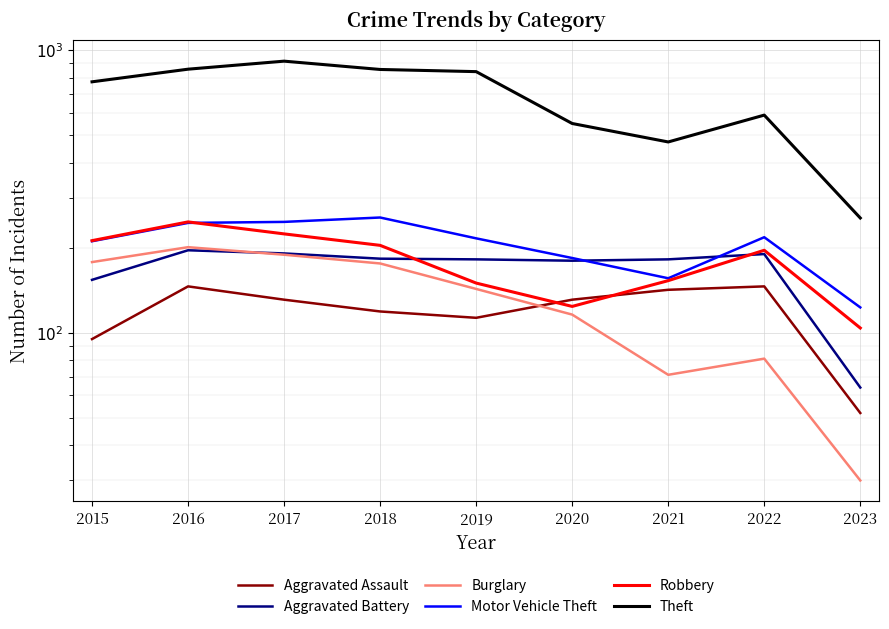

Rank the series at 2019 from lowest to highest value.

Aggravated Assault, Burglary, Robbery, Aggravated Battery, Motor Vehicle Theft, Theft